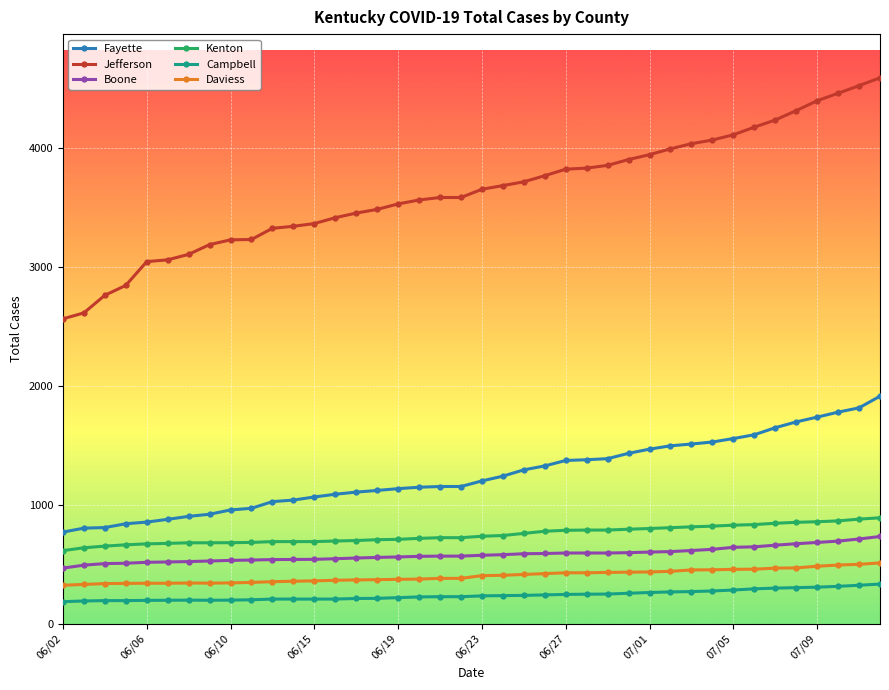

What is the value of the Fayette point at the 15th from the left?

1106